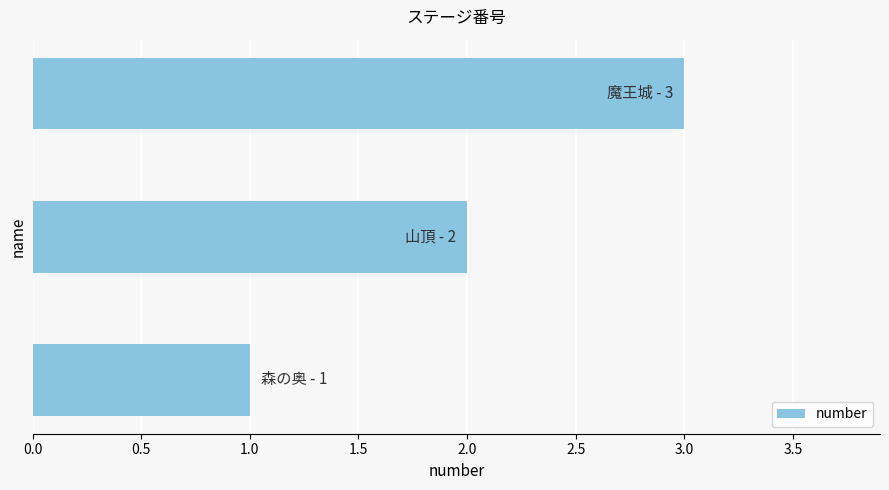

What is the greatest value displayed?

3